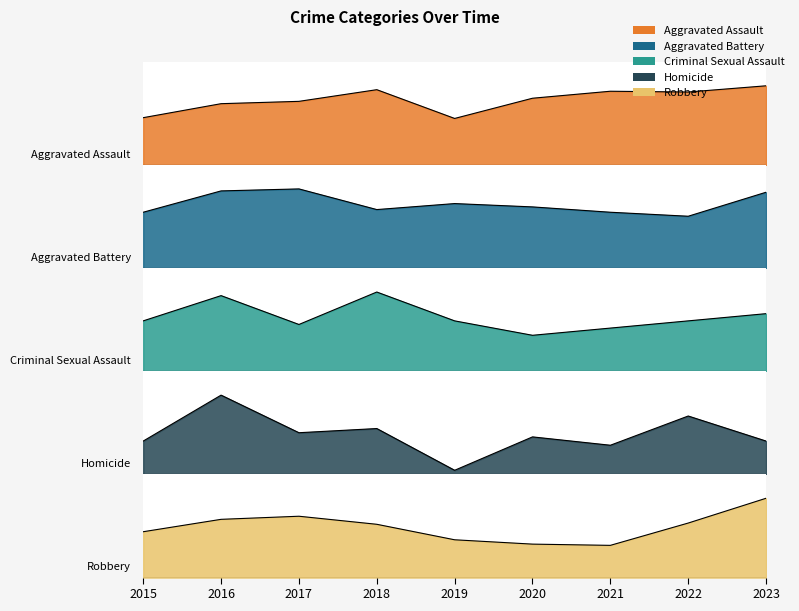

Which series has the widest spread of values?

Robbery